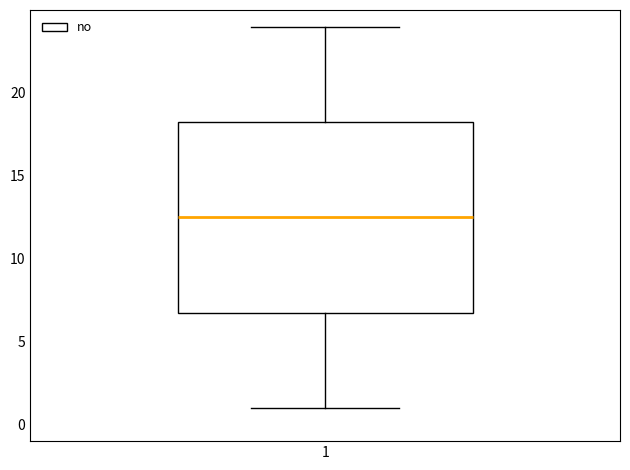

Where is the lower edge of the box at x = 1 on the y-axis? The values are not printed on the chart, so give them approximately, as read against the axis.

7.0